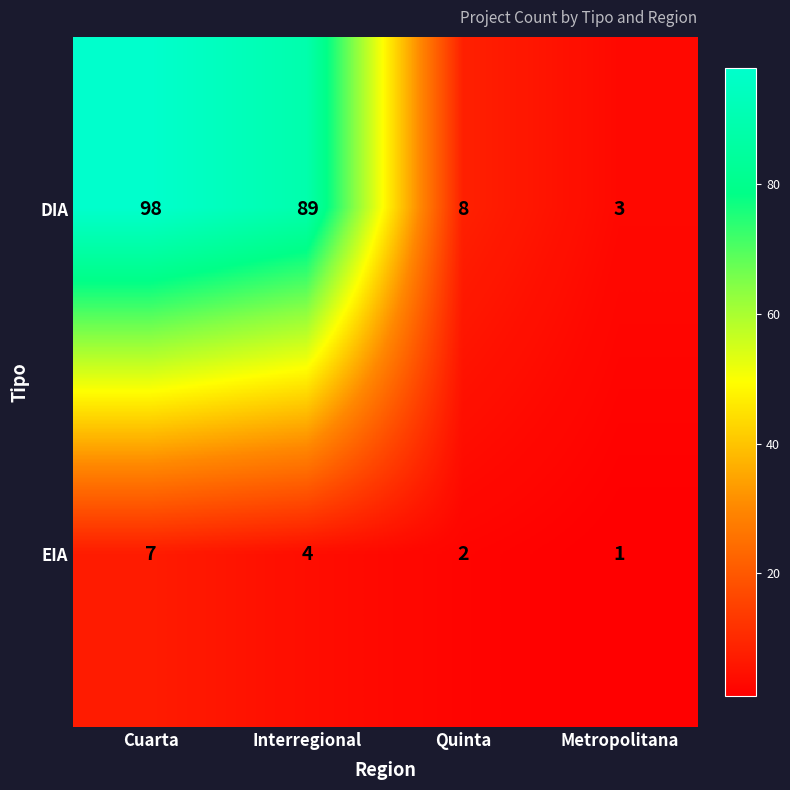

What is the sum of all EIA values?

14